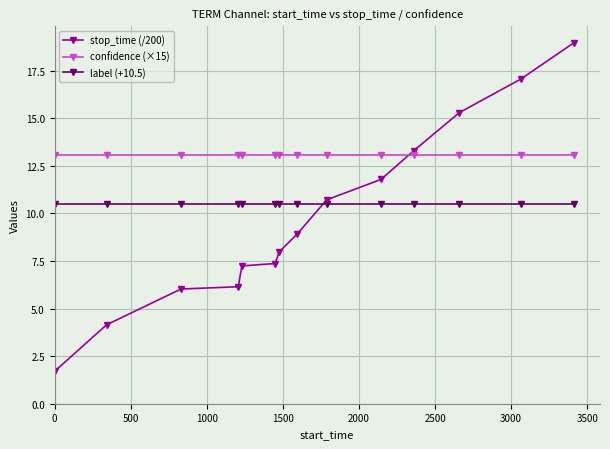

Count the number of data series in this chart.

3